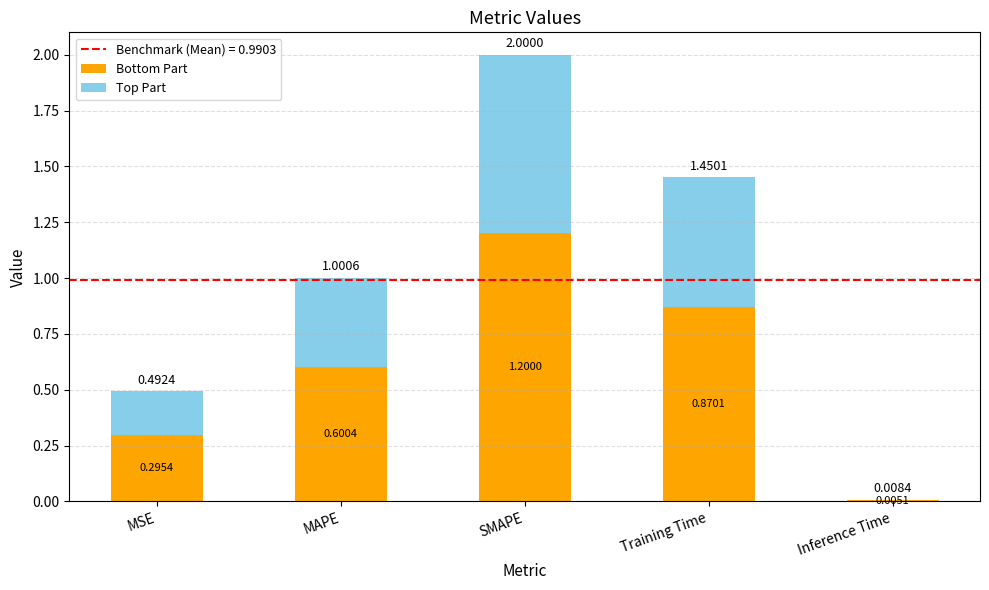

What is the sum of the Bottom Part values at SMAPE and Training Time?

2.1